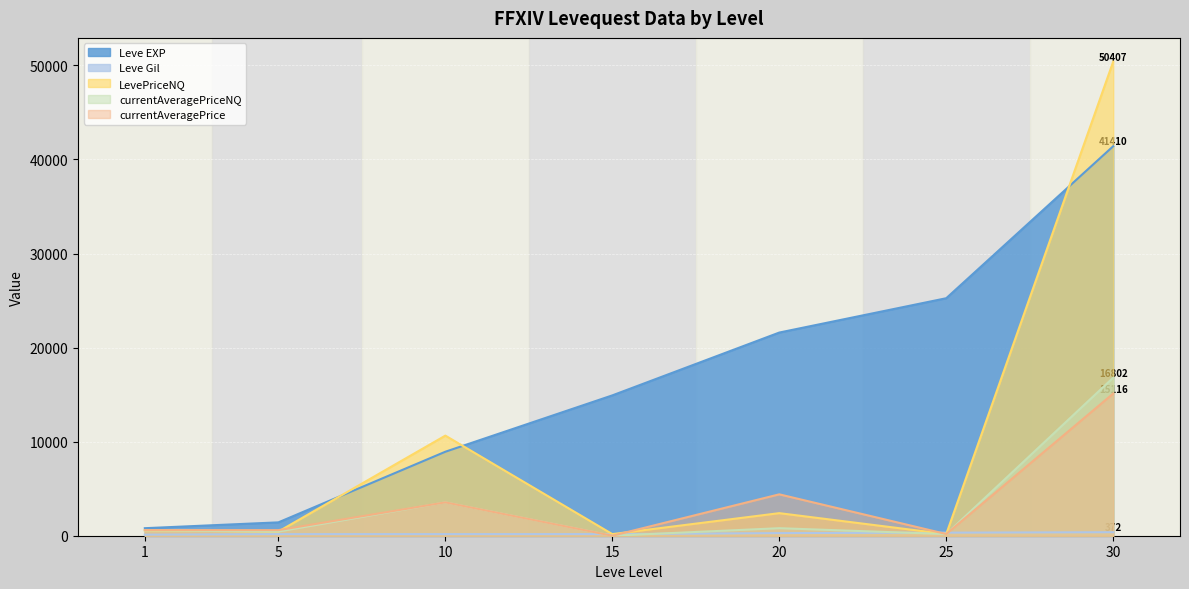

Which series has the largest total across all categories?

Leve EXP